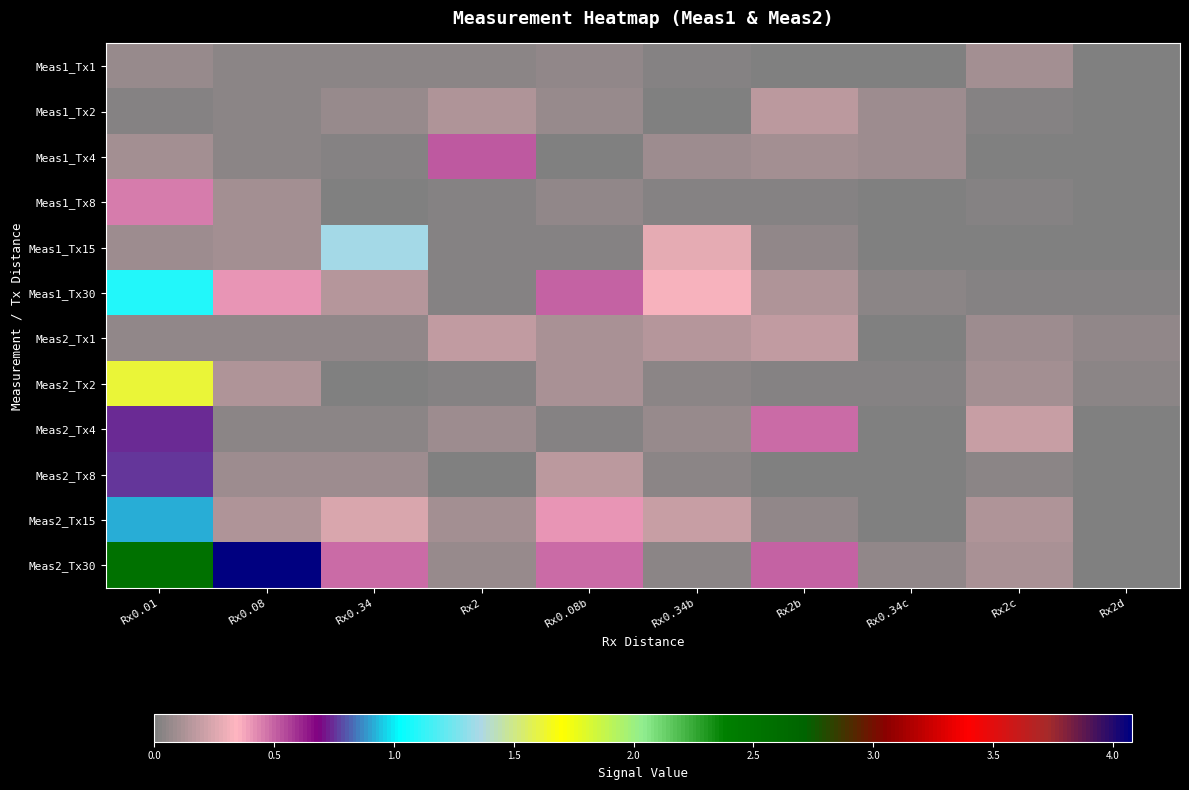

Reading left to right, transcribe all the data shown in this chart.

Meas1_Tx1: Rx0.01=0.1	Rx0.08=0.0	Rx0.34=0.0	Rx2=0.0	Rx0.08b=0.1	Rx0.34b=0.0	Rx2b=0.0	Rx0.34c=0.0	Rx2c=0.1	Rx2d=0.0
Meas1_Tx2: Rx0.01=0.0	Rx0.08=0.0	Rx0.34=0.1	Rx2=0.1	Rx0.08b=0.1	Rx0.34b=0.0	Rx2b=0.2	Rx0.34c=0.1	Rx2c=0.0	Rx2d=0.0
Meas1_Tx4: Rx0.01=0.1	Rx0.08=0.0	Rx0.34=0.0	Rx2=0.5	Rx0.08b=0.0	Rx0.34b=0.1	Rx2b=0.1	Rx0.34c=0.1	Rx2c=0.0	Rx2d=0.0
Meas1_Tx8: Rx0.01=0.5	Rx0.08=0.1	Rx0.34=0.0	Rx2=0.0	Rx0.08b=0.1	Rx0.34b=0.0	Rx2b=0.0	Rx0.34c=0.0	Rx2c=0.0	Rx2d=0.0
Meas1_Tx15: Rx0.01=0.1	Rx0.08=0.1	Rx0.34=1.3	Rx2=0.0	Rx0.08b=0.0	Rx0.34b=0.3	Rx2b=0.1	Rx0.34c=0.0	Rx2c=0.0	Rx2d=0.0
Meas1_Tx30: Rx0.01=1.1	Rx0.08=0.4	Rx0.34=0.1	Rx2=0.0	Rx0.08b=0.5	Rx0.34b=0.3	Rx2b=0.1	Rx0.34c=0.0	Rx2c=0.0	Rx2d=0.0
Meas2_Tx1: Rx0.01=0.1	Rx0.08=0.1	Rx0.34=0.0	Rx2=0.2	Rx0.08b=0.1	Rx0.34b=0.2	Rx2b=0.2	Rx0.34c=0.0	Rx2c=0.1	Rx2d=0.1
Meas2_Tx2: Rx0.01=1.6	Rx0.08=0.1	Rx0.34=0.0	Rx2=0.0	Rx0.08b=0.1	Rx0.34b=0.0	Rx2b=0.0	Rx0.34c=0.0	Rx2c=0.1	Rx2d=0.0
Meas2_Tx4: Rx0.01=0.7	Rx0.08=0.0	Rx0.34=0.0	Rx2=0.1	Rx0.08b=0.0	Rx0.34b=0.1	Rx2b=0.5	Rx0.34c=0.0	Rx2c=0.2	Rx2d=0.0
Meas2_Tx8: Rx0.01=0.8	Rx0.08=0.1	Rx0.34=0.1	Rx2=0.0	Rx0.08b=0.2	Rx0.34b=0.0	Rx2b=0.0	Rx0.34c=0.0	Rx2c=0.0	Rx2d=0.0
Meas2_Tx15: Rx0.01=0.9	Rx0.08=0.1	Rx0.34=0.3	Rx2=0.1	Rx0.08b=0.4	Rx0.34b=0.2	Rx2b=0.1	Rx0.34c=0.0	Rx2c=0.1	Rx2d=0.0
Meas2_Tx30: Rx0.01=2.6	Rx0.08=4.1	Rx0.34=0.5	Rx2=0.1	Rx0.08b=0.5	Rx0.34b=0.0	Rx2b=0.5	Rx0.34c=0.1	Rx2c=0.1	Rx2d=0.0